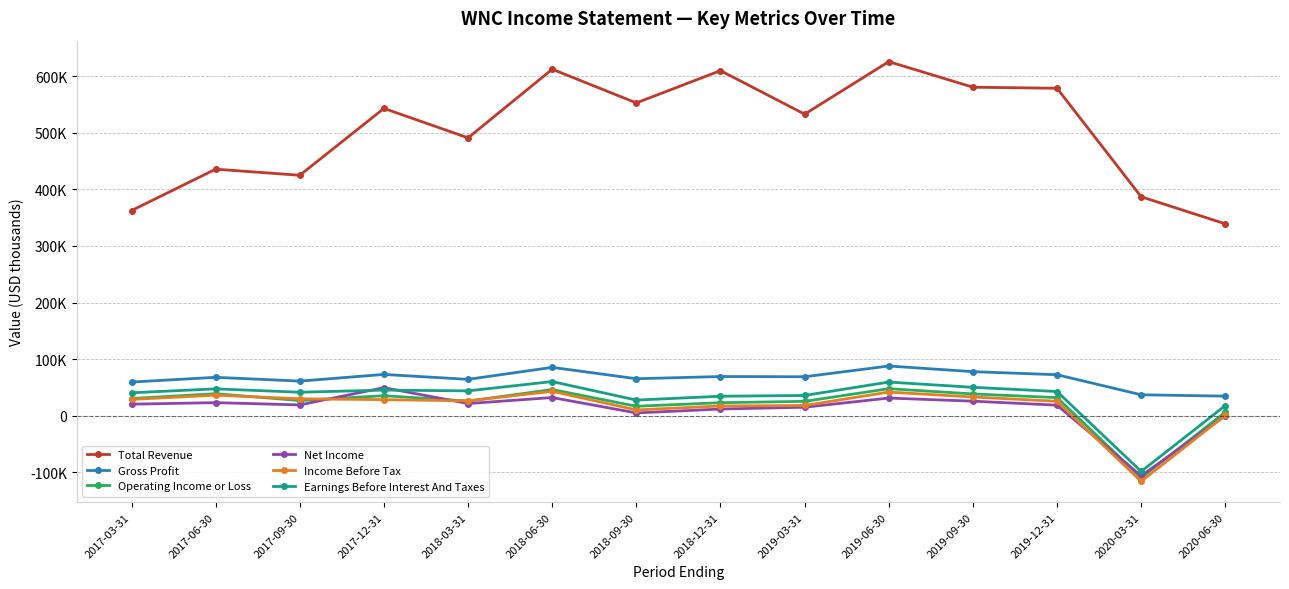

What are all the series names shown in the legend?

Total Revenue, Gross Profit, Operating Income or Loss, Net Income, Income Before Tax, Earnings Before Interest And Taxes